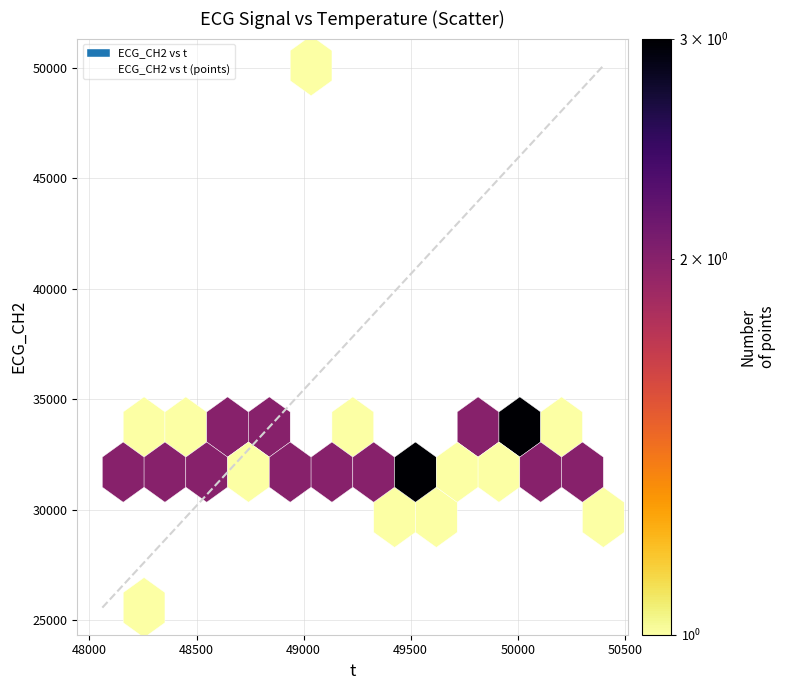

What is the range of X values (max minus min)?

2340